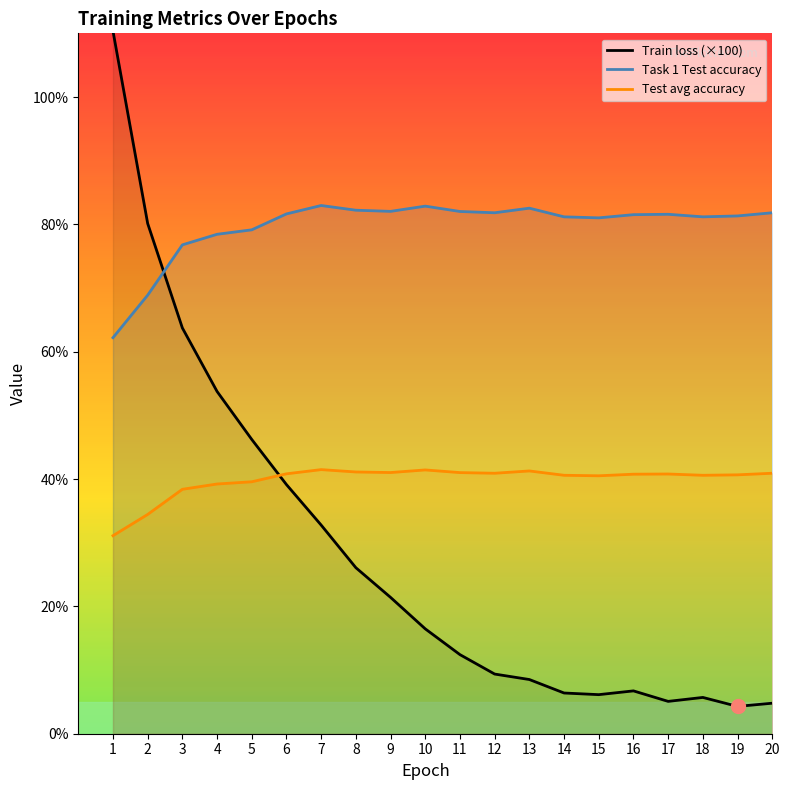

How many data points in Task 1 Test accuracy are above 81?

15